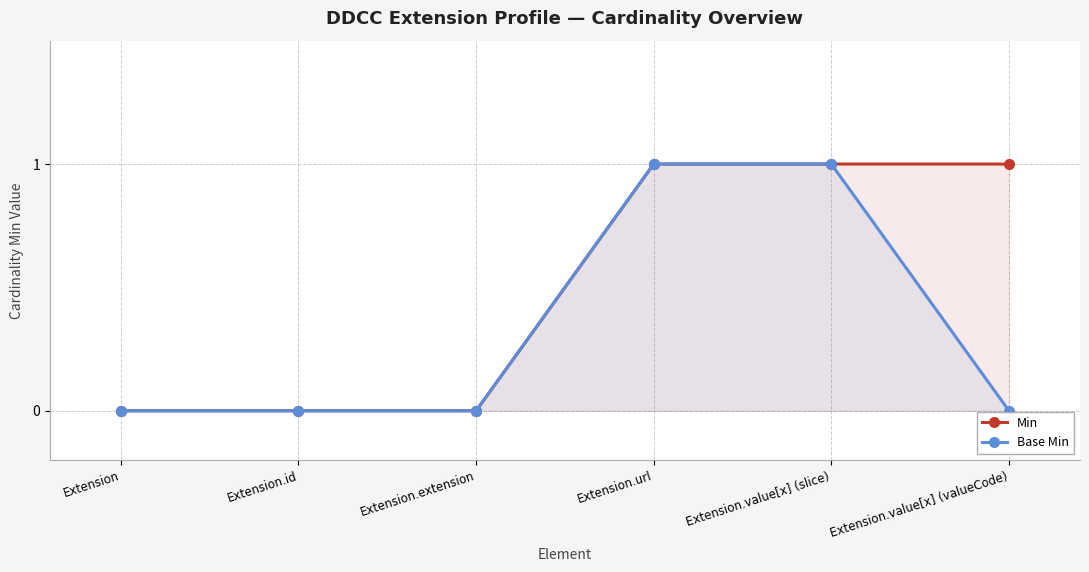

How many values in Base Min are above zero?

2